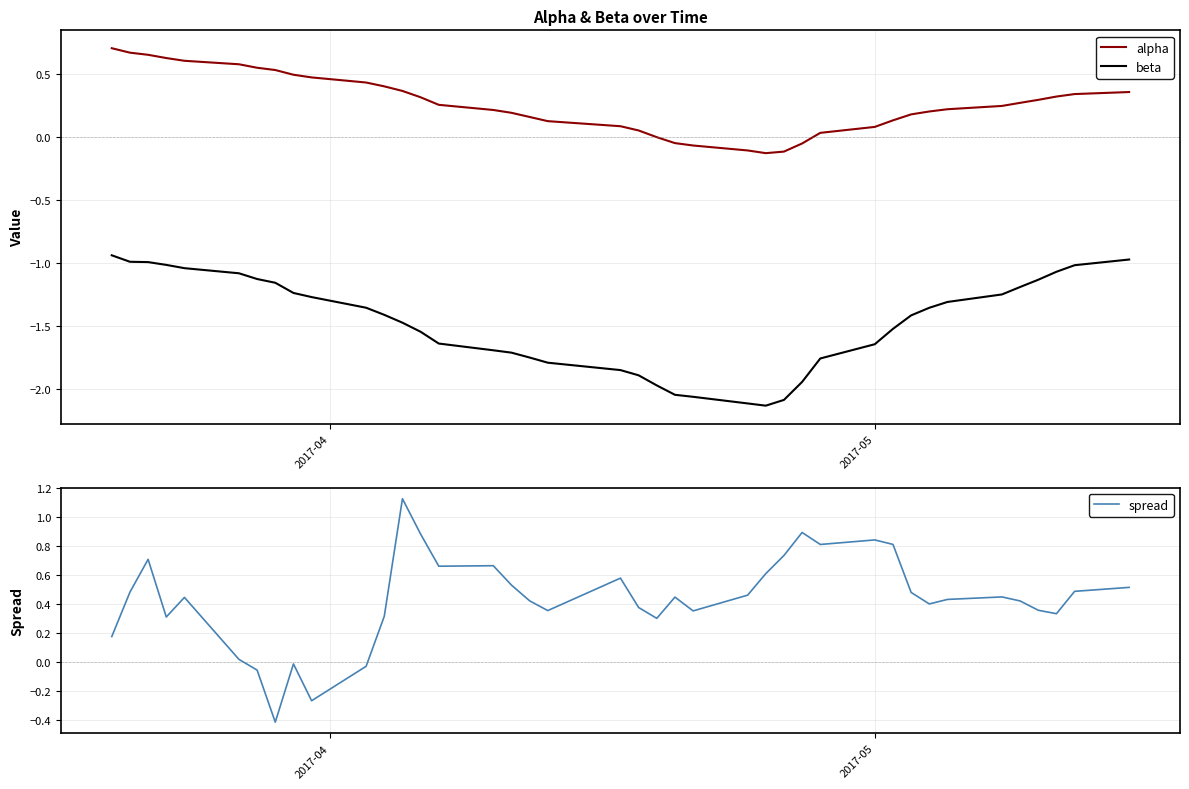

True or false: beta and alpha cross at least once.

False